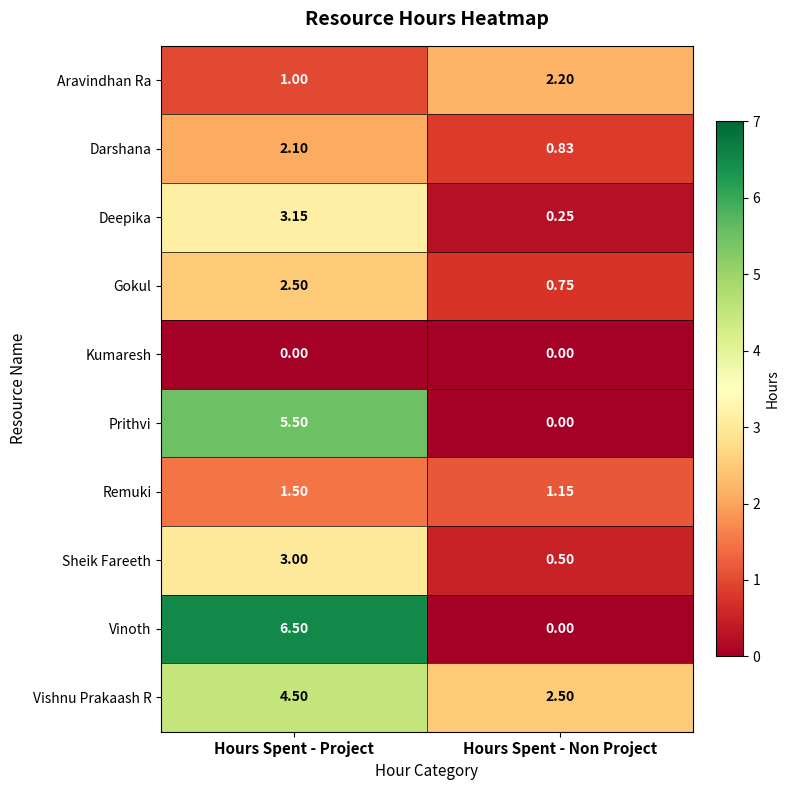

At which label does Deepika first exceed 3?

Hours Spent - Project